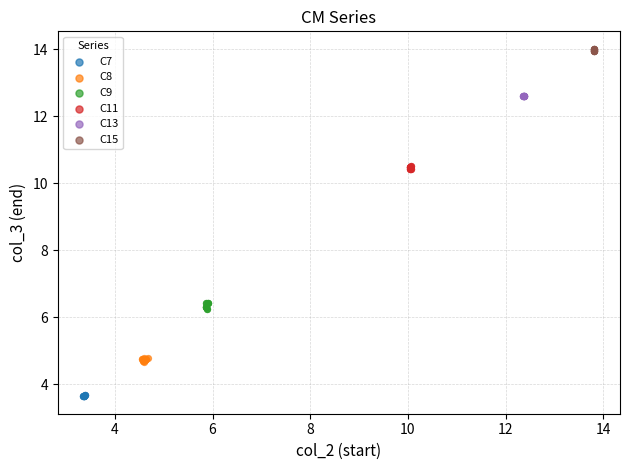

Which series contains the highest Y value?

C15